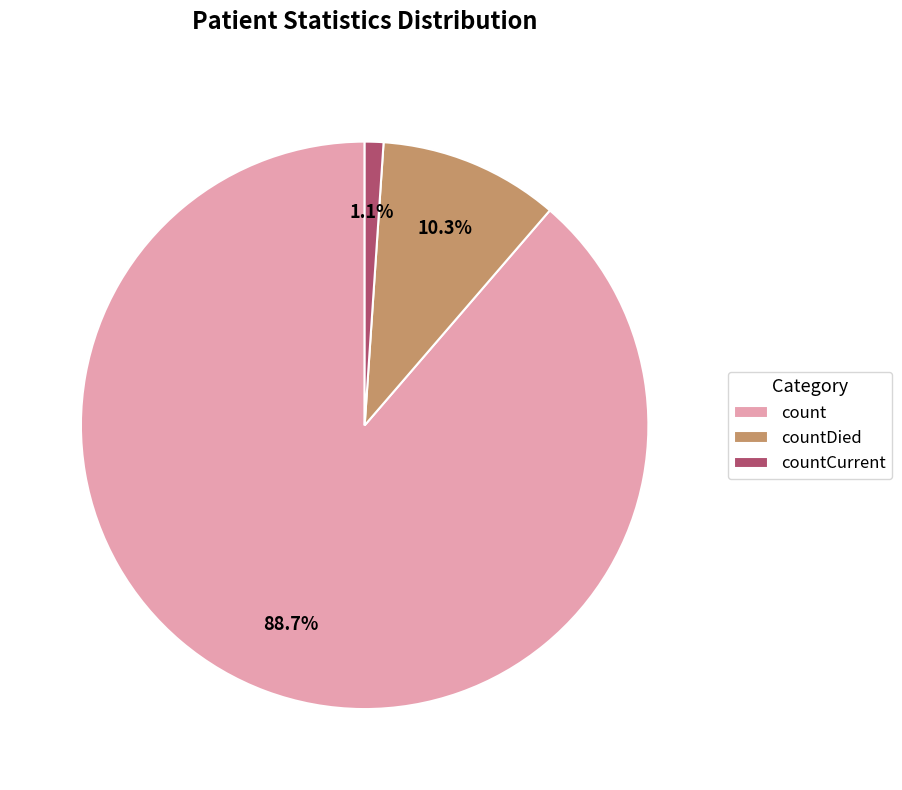

Which category has the smallest portion of the pie?

countCurrent